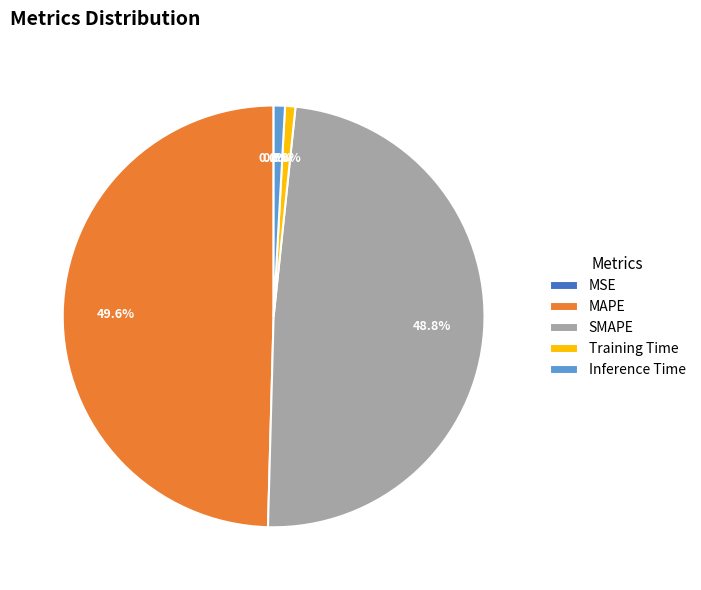

Which category has the biggest portion of the pie?

MAPE